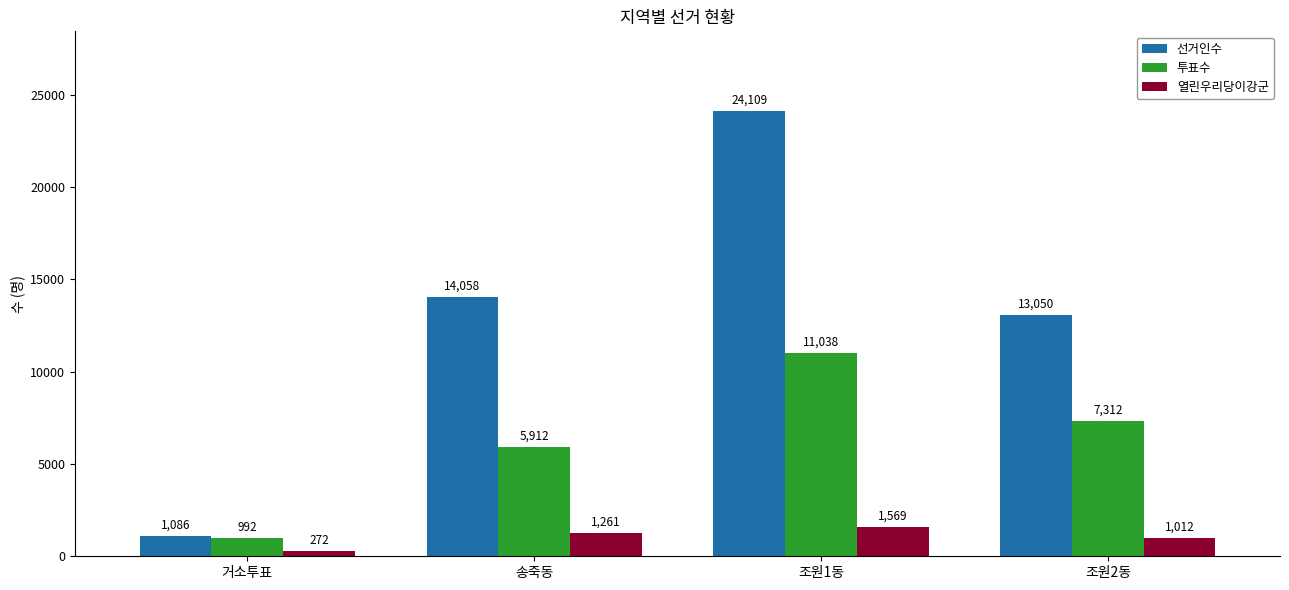

Rank the series by their average value, from highest to lowest.

선거인수, 투표수, 열린우리당이강군